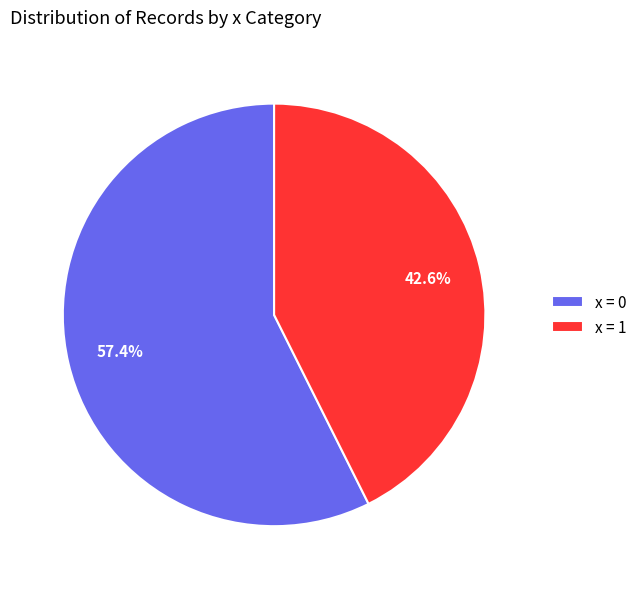

To the nearest percent, what is the average slice percentage?

50%